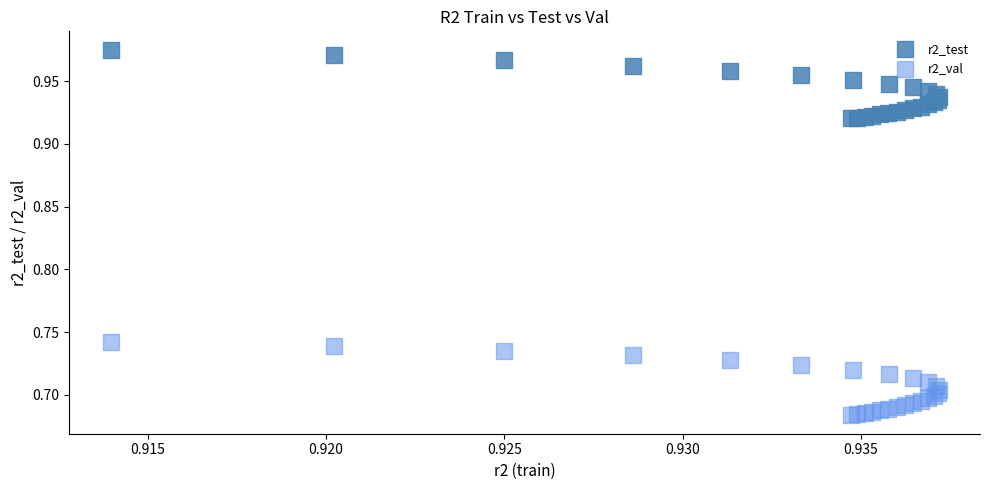

Which series contains the lowest Y value?

r2_val